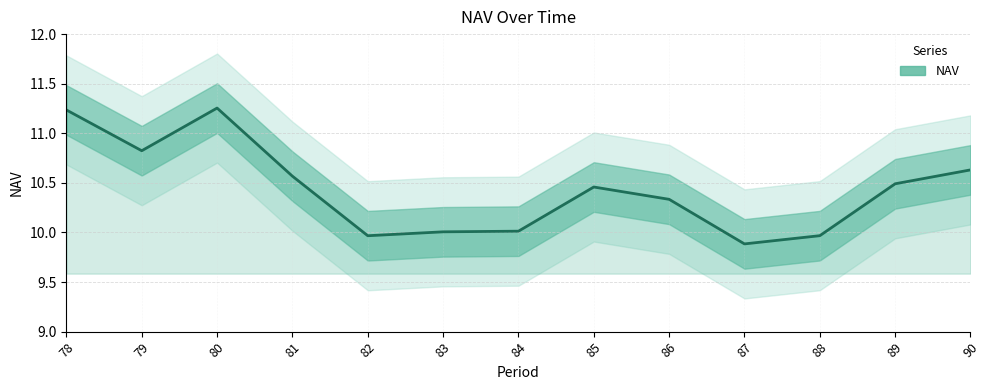

Which label corresponds to the smallest value in the chart?

87